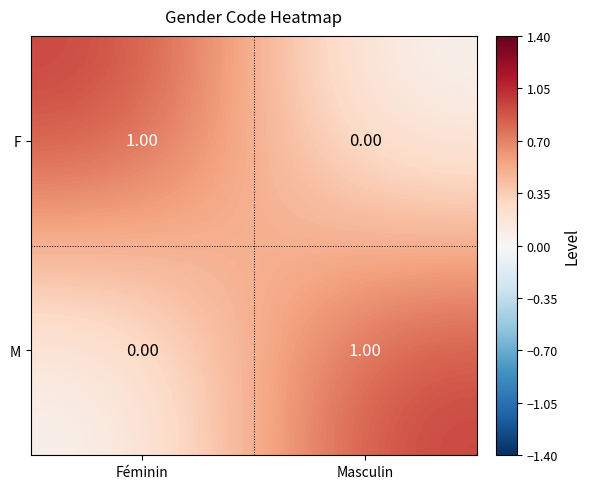

Rank the series at Féminin from lowest to highest value.

M, F